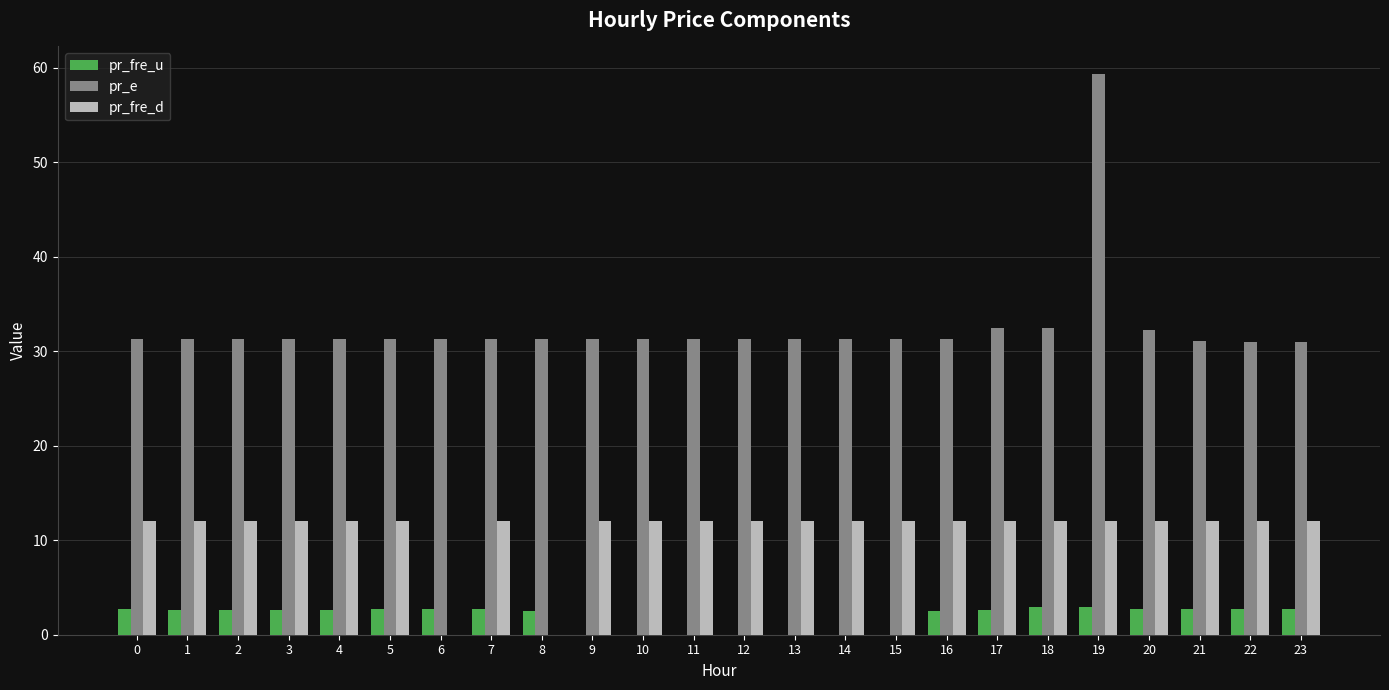

At which category is the sum across all series the highest?

19